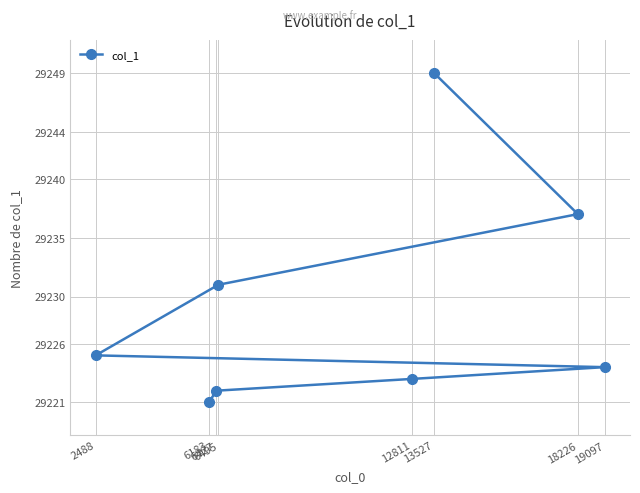

What is the value of the 2nd point from the left?

29221